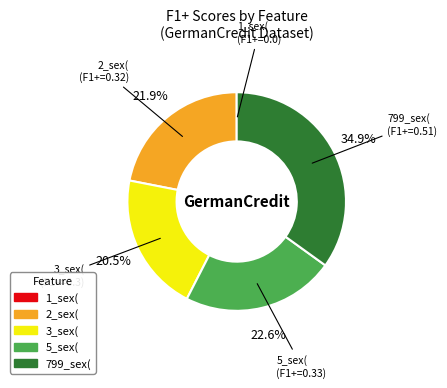

What is the total percentage of 5_sex( and 2_sex(?

44.5%